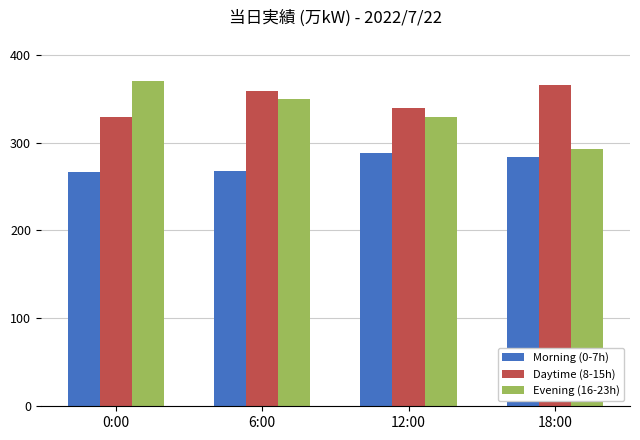

What value does the Evening (16-23h) series have at 12:00, to the nearest 10?

330